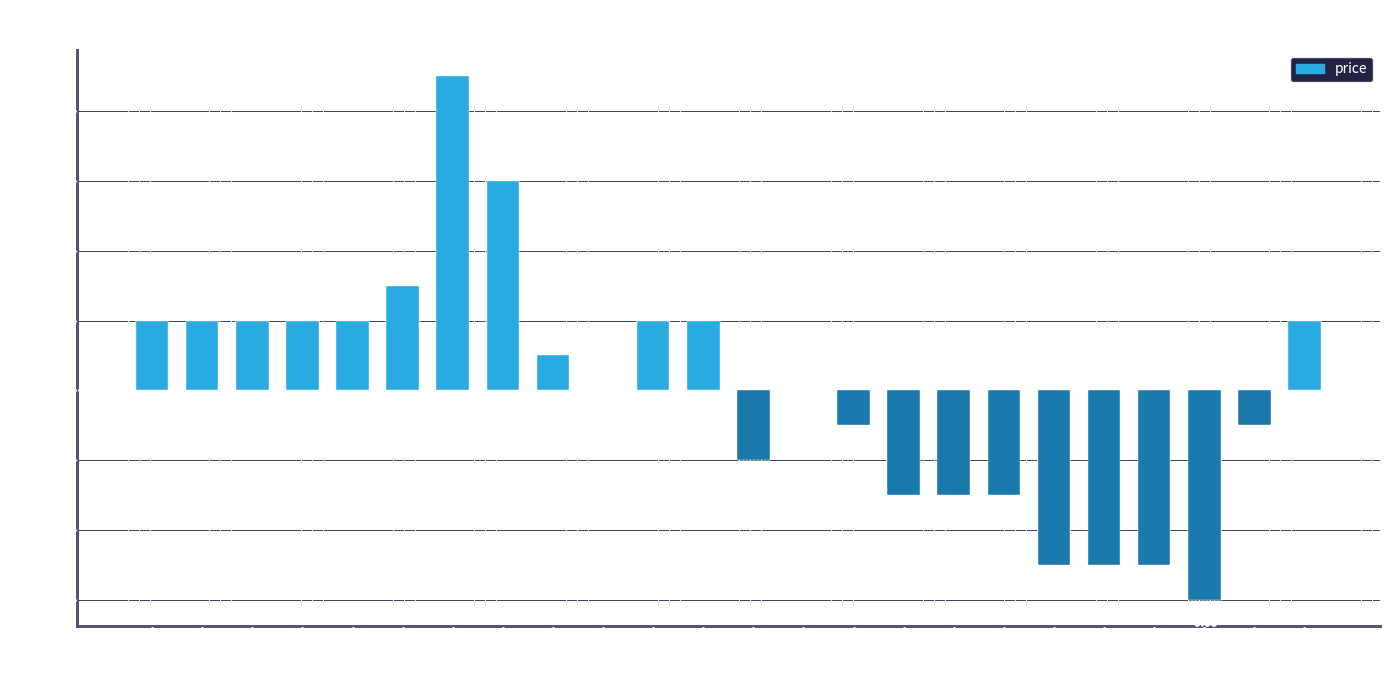

Which has a higher value, 4 or 19?

4